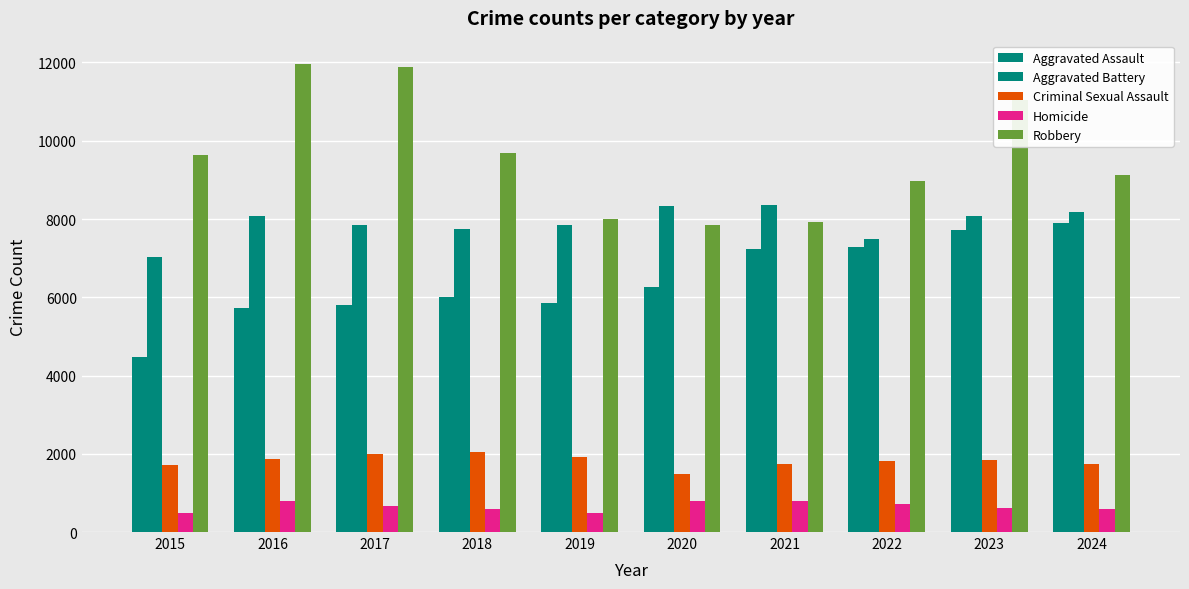

Rank the series by their maximum value, from highest to lowest.

Robbery, Aggravated Battery, Aggravated Assault, Criminal Sexual Assault, Homicide